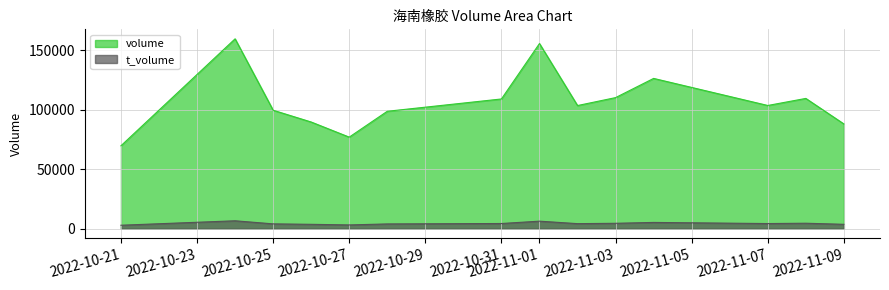

Which series has the largest total across all categories?

volume